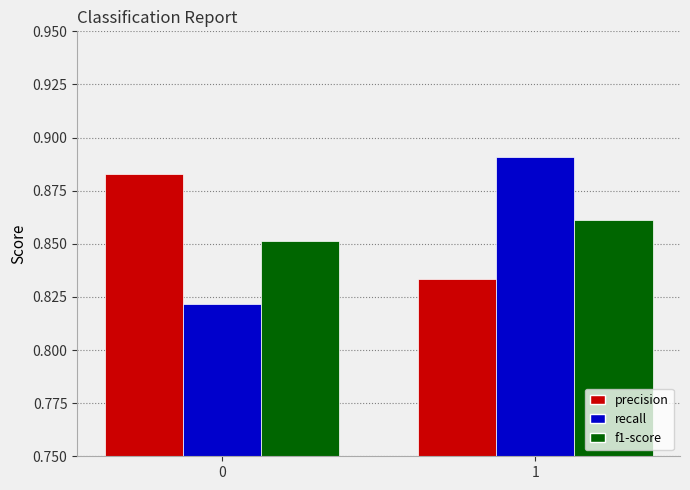

The value of recall at 0 is 1.2. True or false?

False